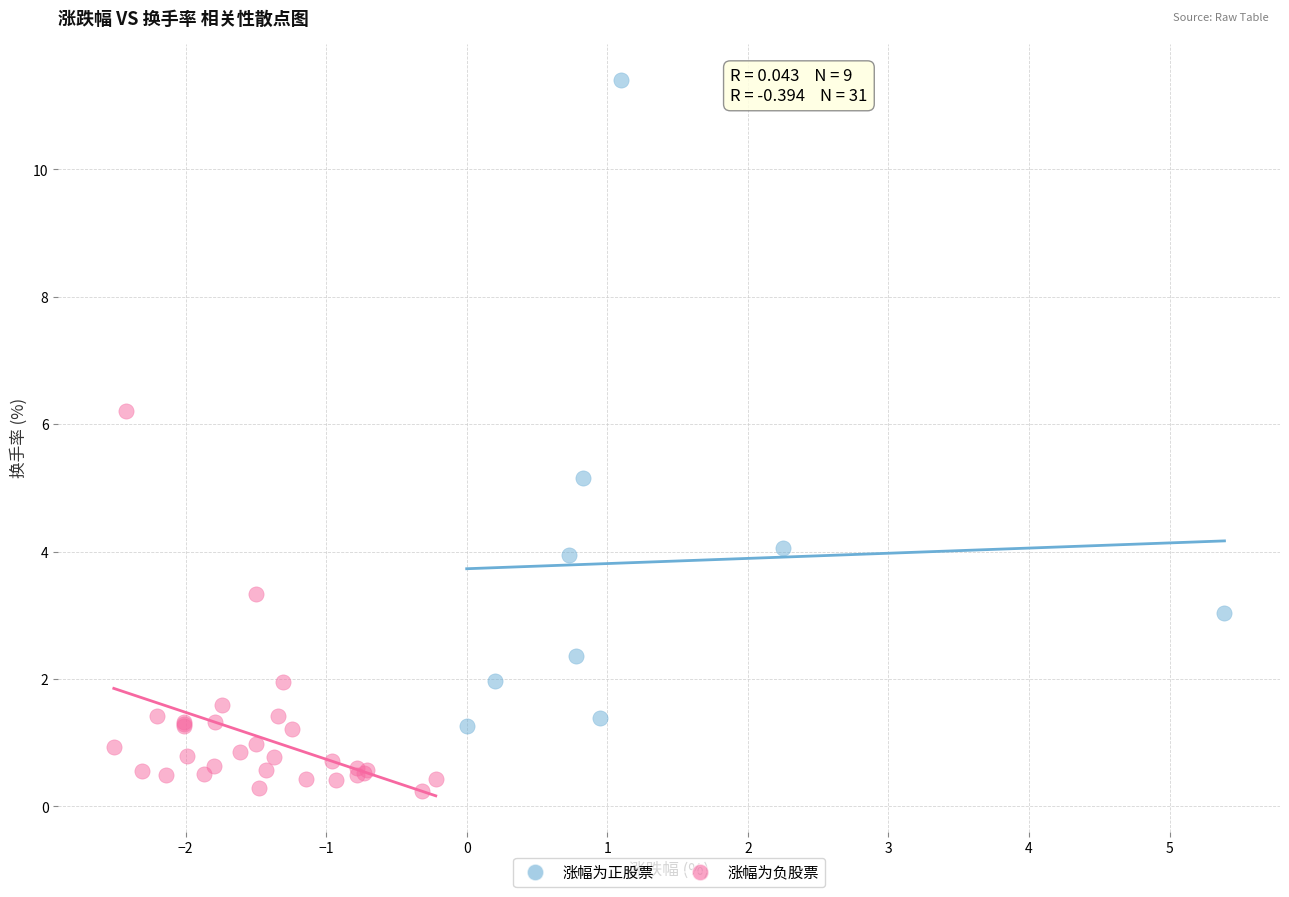

Which series has the widest spread of Y values?

涨幅为正股票